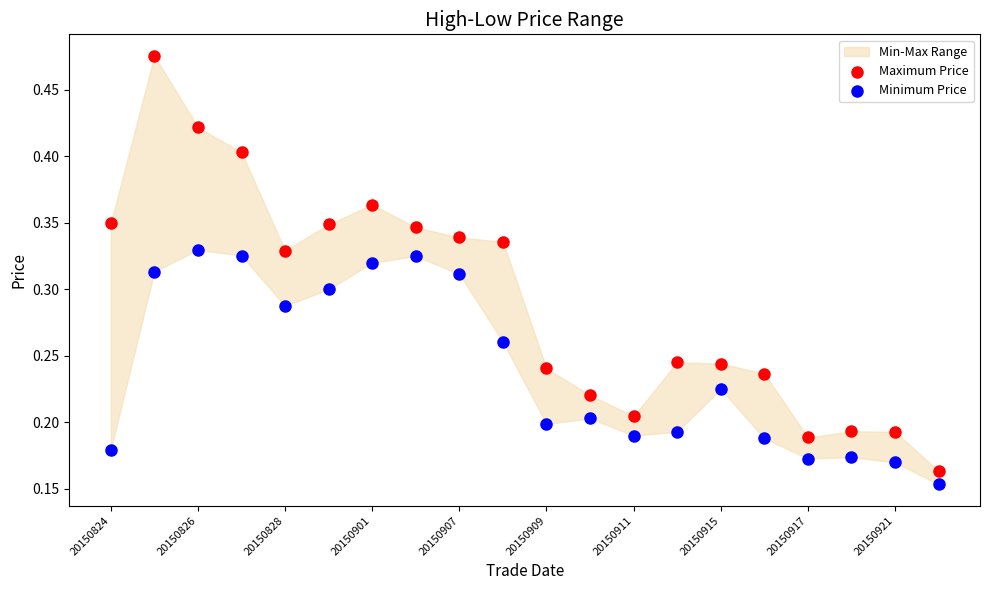

Which series contains the highest Y value?

Maximum Price